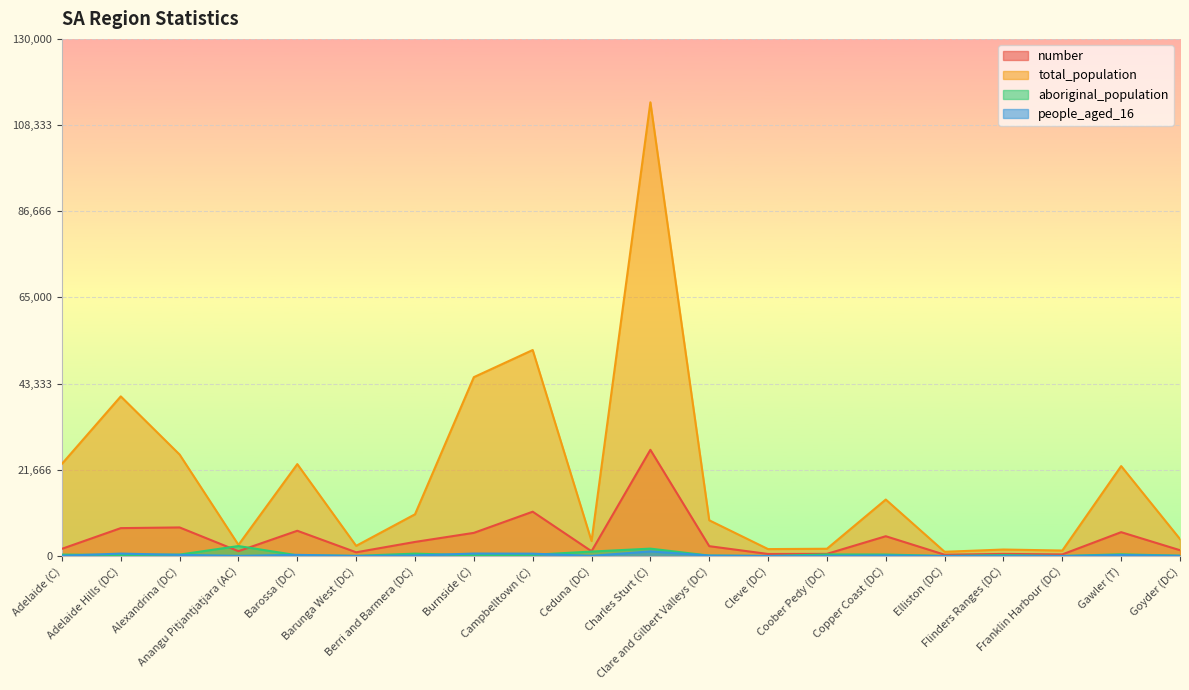

Reading left to right, transcribe all the data shown in this chart.

number: 1818	7020	7191	1222	6358	944	3548	5829	11148	1211	26706	2484	521	548	4983	338	533	413	6003	1467
total_population: 23176	40137	25514	2810	23108	2566	10497	44970	51791	3768	114056	8991	1748	1833	14203	1070	1639	1386	22618	4272
aboriginal_population: 367	261	367	2512	188	54	605	186	313	1125	1864	112	12	402	379	25	225	23	435	89
people_aged_16: 77	616	301	52	301	23	148	631	599	54	1172	121	20	19	145	3	20	5	273	60